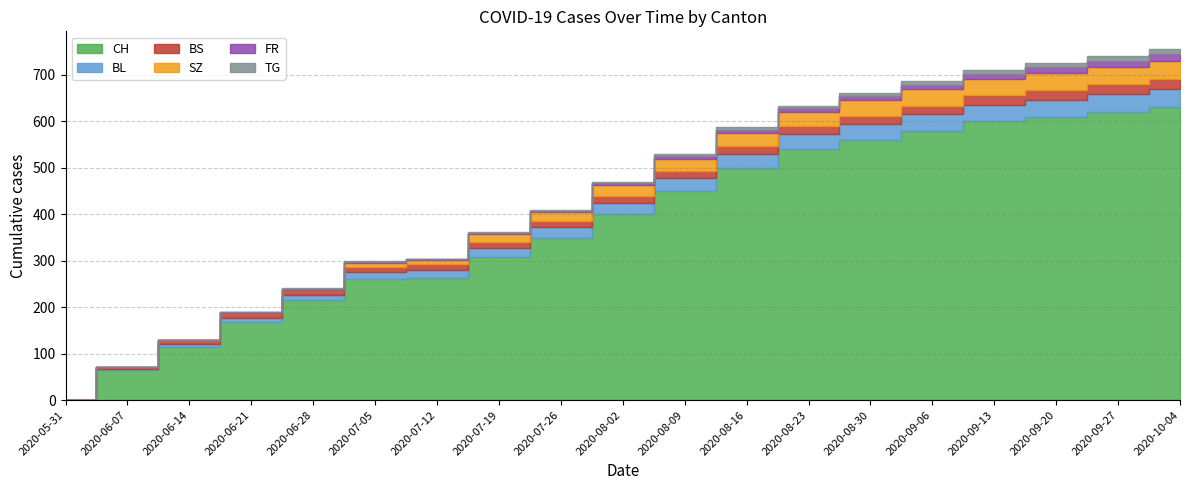

What is the value of the FR point at the 18th from the left?

12